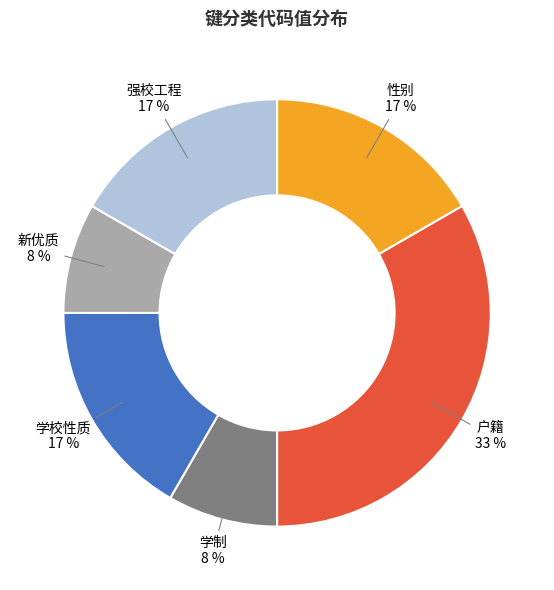

Is the sum of 学校性质 and 学制 greater than half?

No